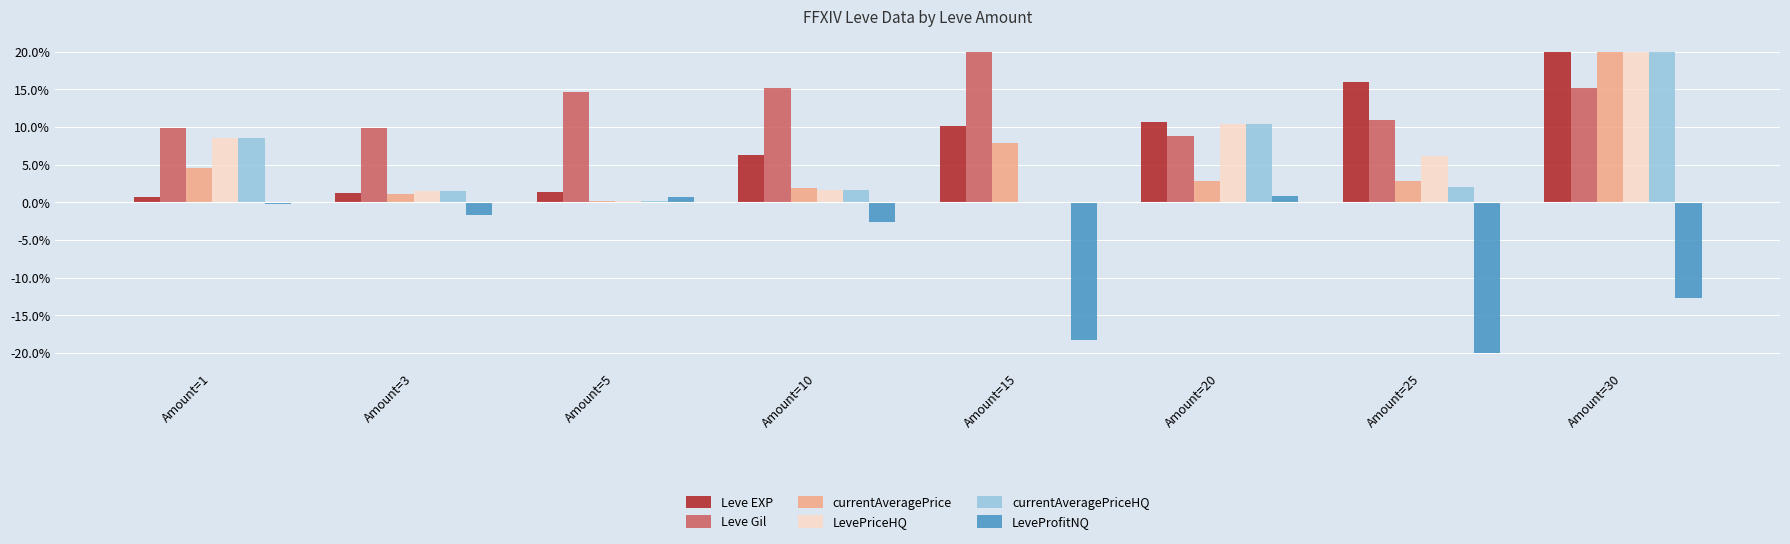

At how many categories does at least one series exceed 0?

8